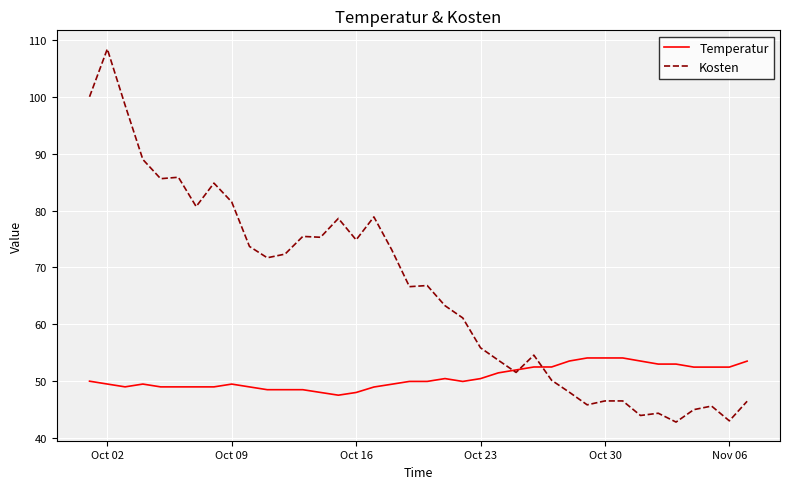

Which series has the largest total across all categories?

Kosten